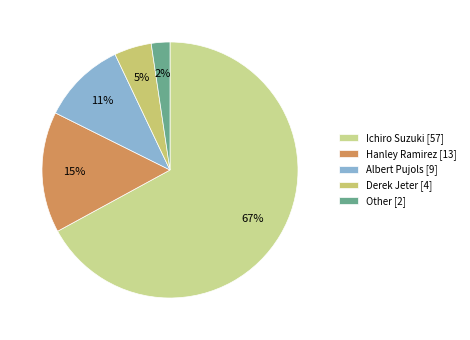

To the nearest percent, what is the combined percentage of Derek Jeter and Albert Pujols?

15%